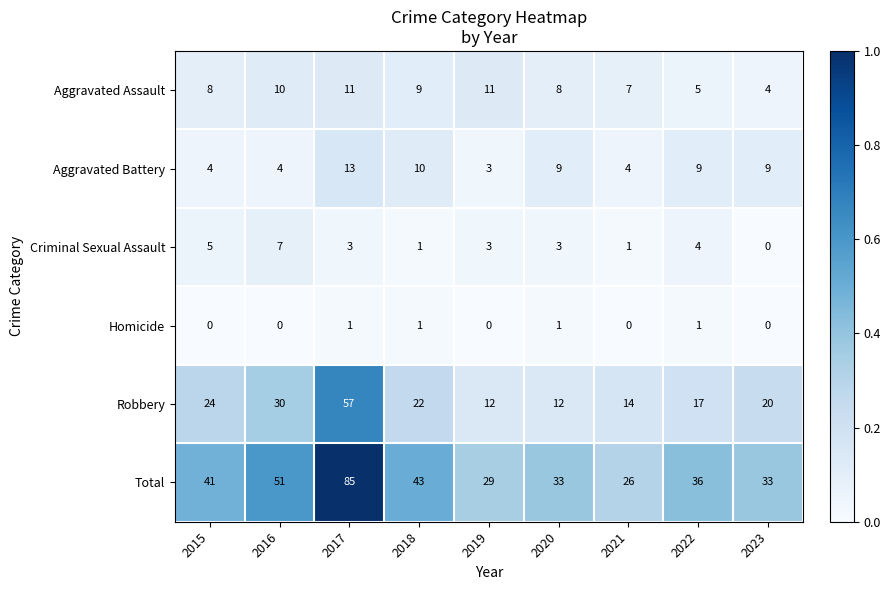

What is the maximum value for Aggravated Battery?

13